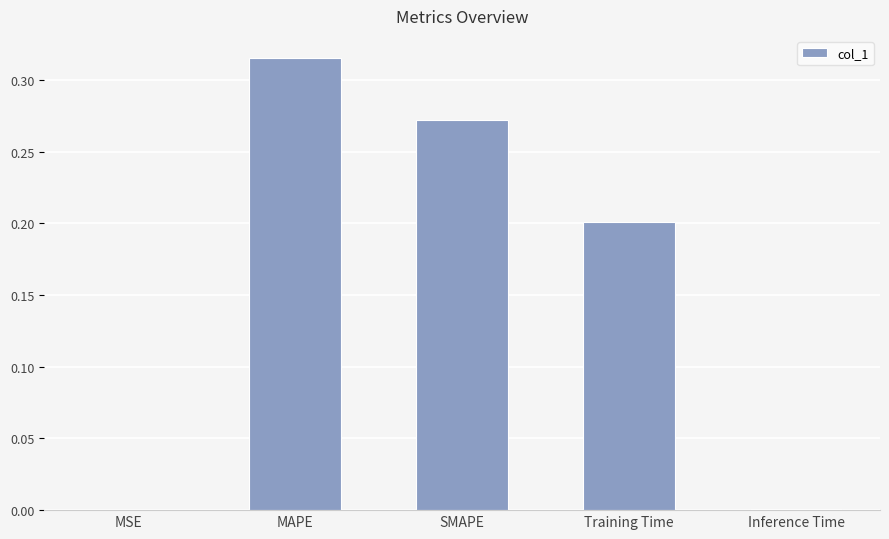

Which has a higher value, SMAPE or Training Time?

SMAPE